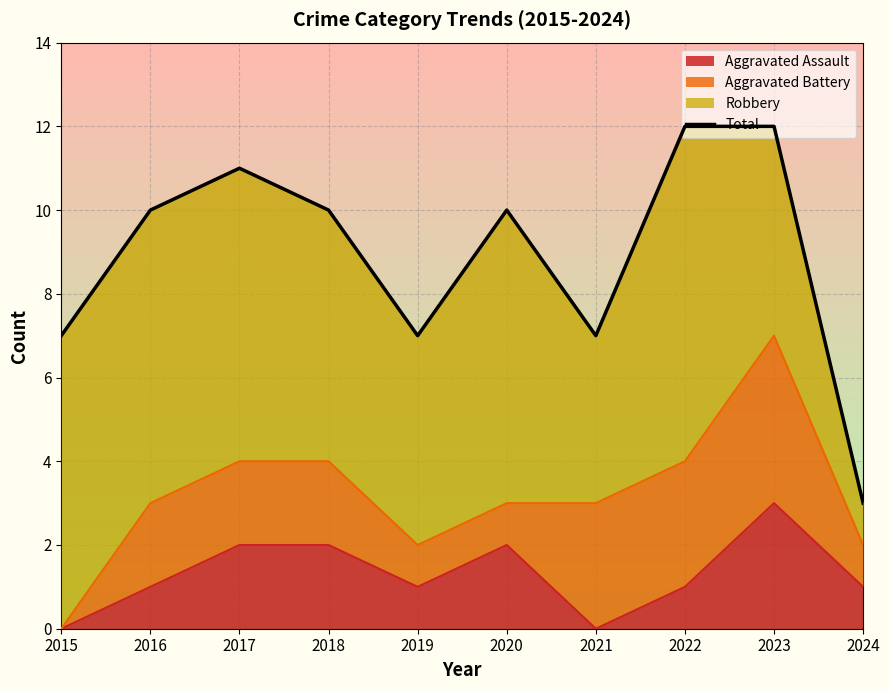

Rank the categories by value from lowest to highest.

2024, 2015, 2019, 2021, 2016, 2018, 2020, 2017, 2022, 2023